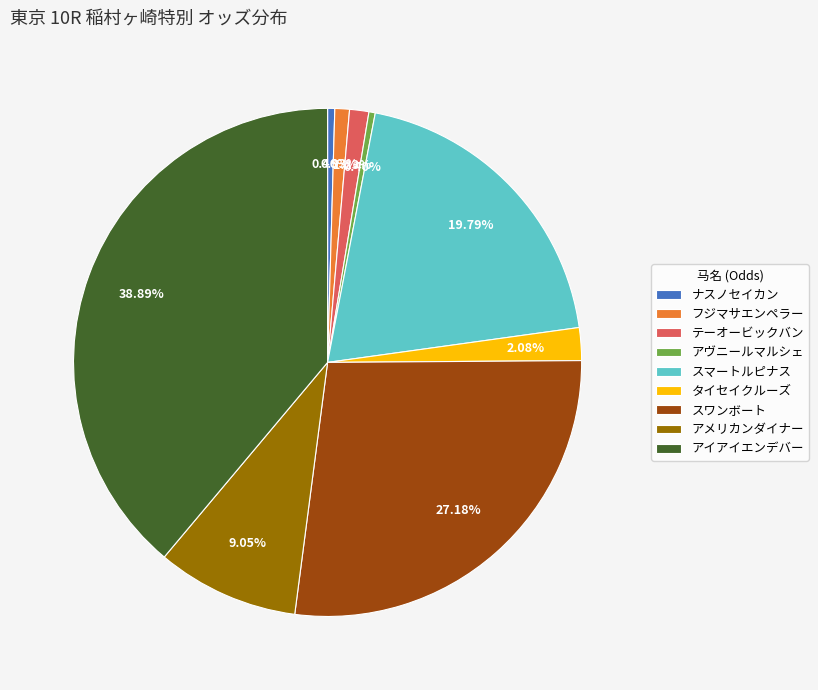

Do スマートルピナス and ナスノセイカン together represent more than half of the pie?

No